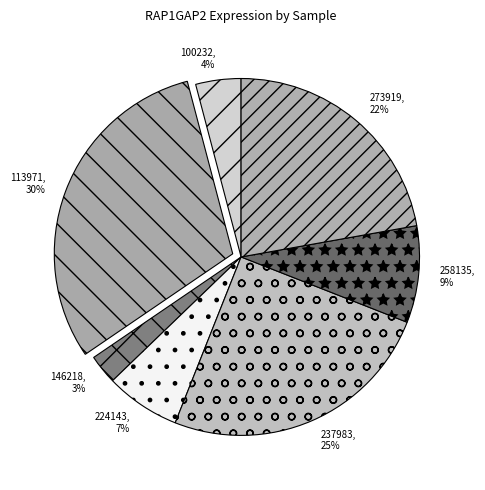

To the nearest percent, what is the average slice percentage?

14%